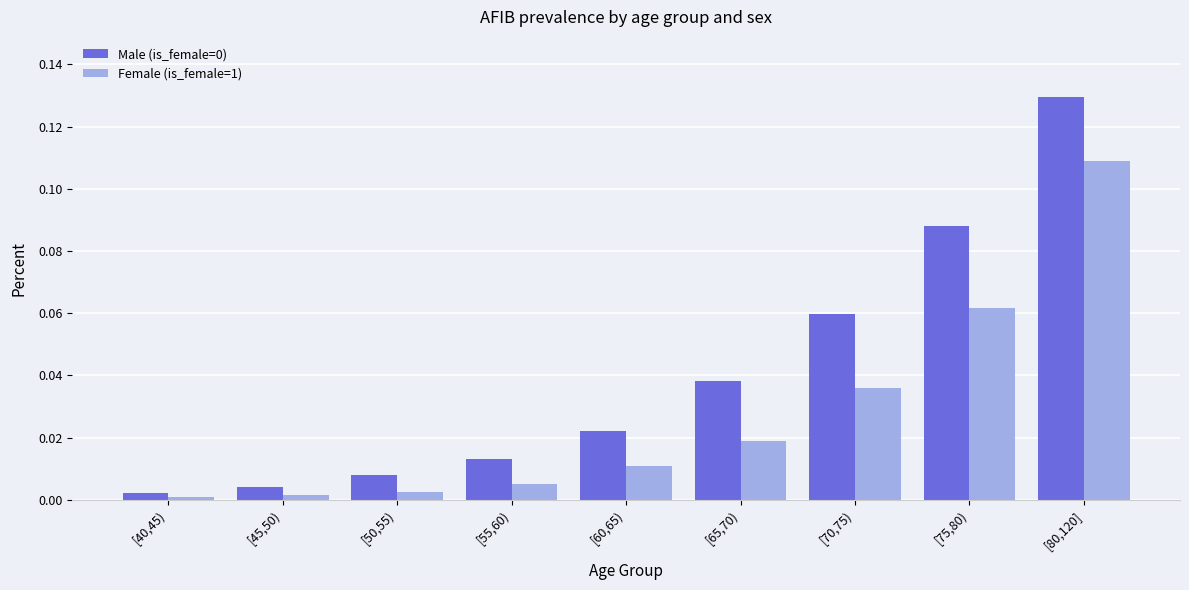

Is it true that Male (is_female=0) equals 0.0 at [55,60)?

True